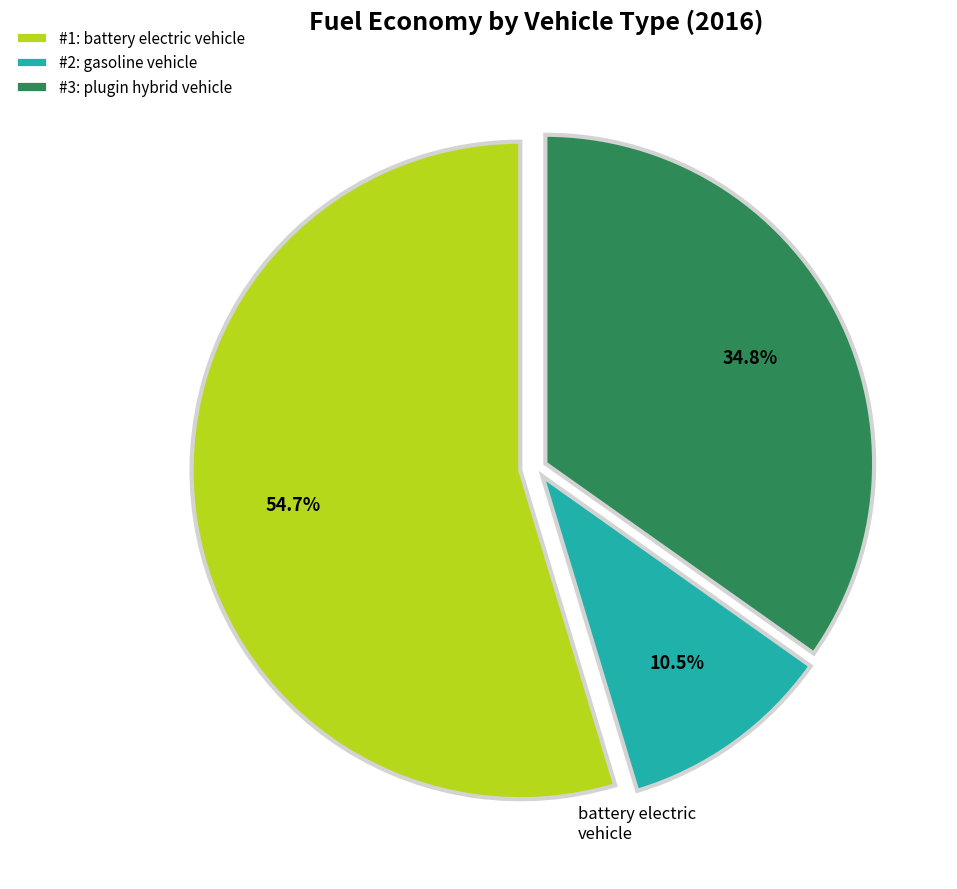

Is there any slice that represents more than half of the pie?

Yes